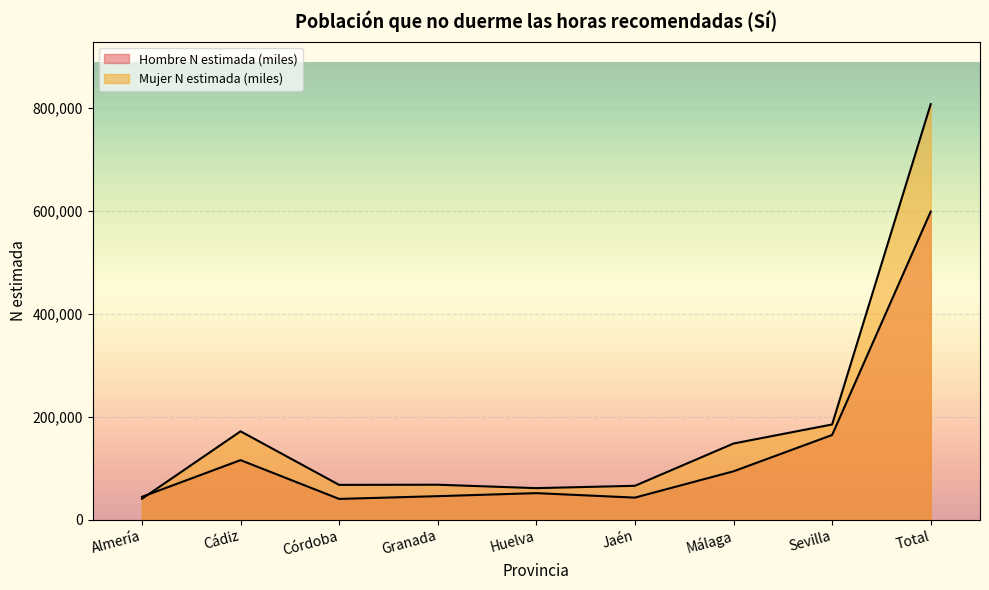

What is the label of the 3rd point from the right?

Málaga